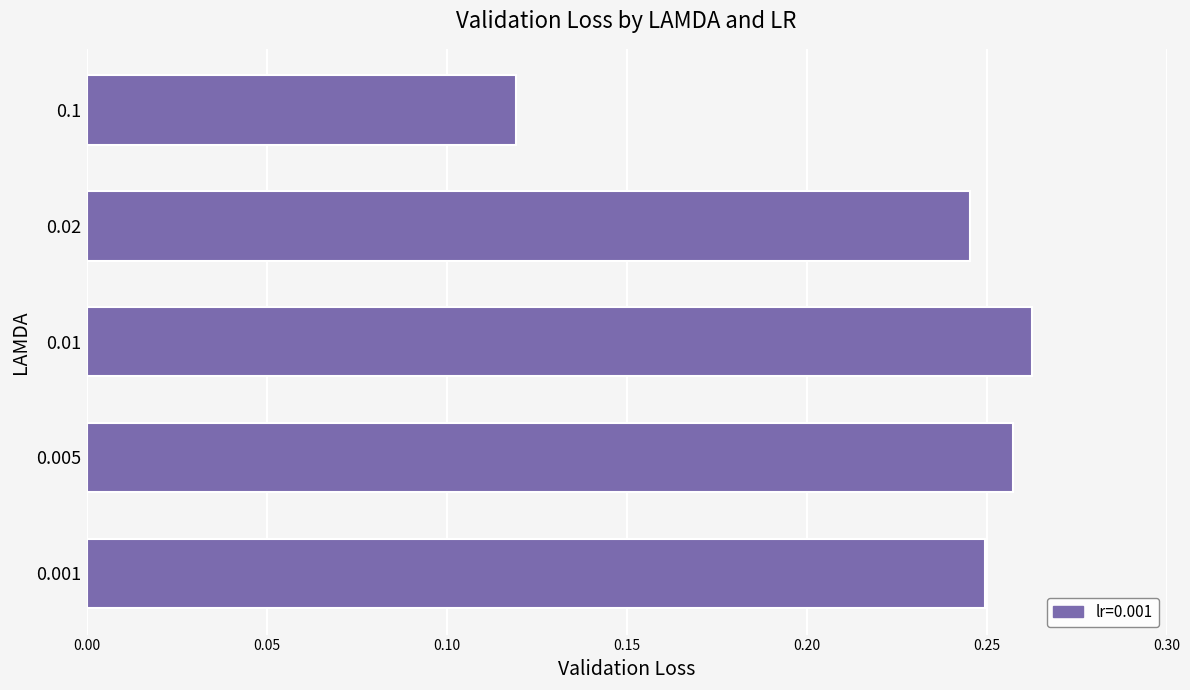

Are the bars horizontal?

Yes